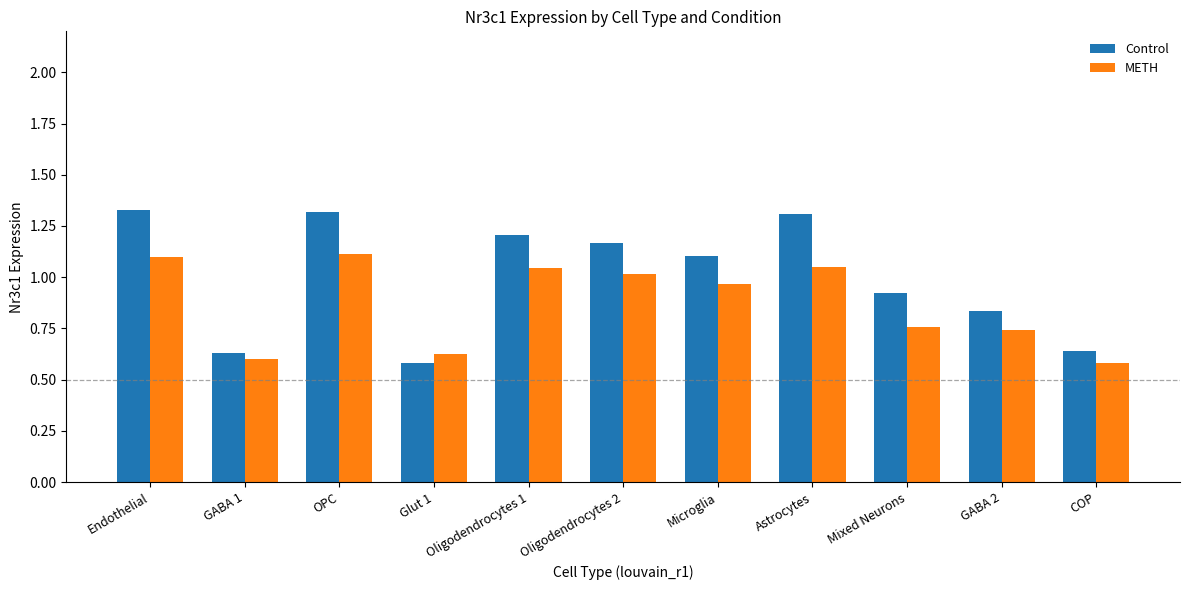

What is the sum of all Control values?

11.0